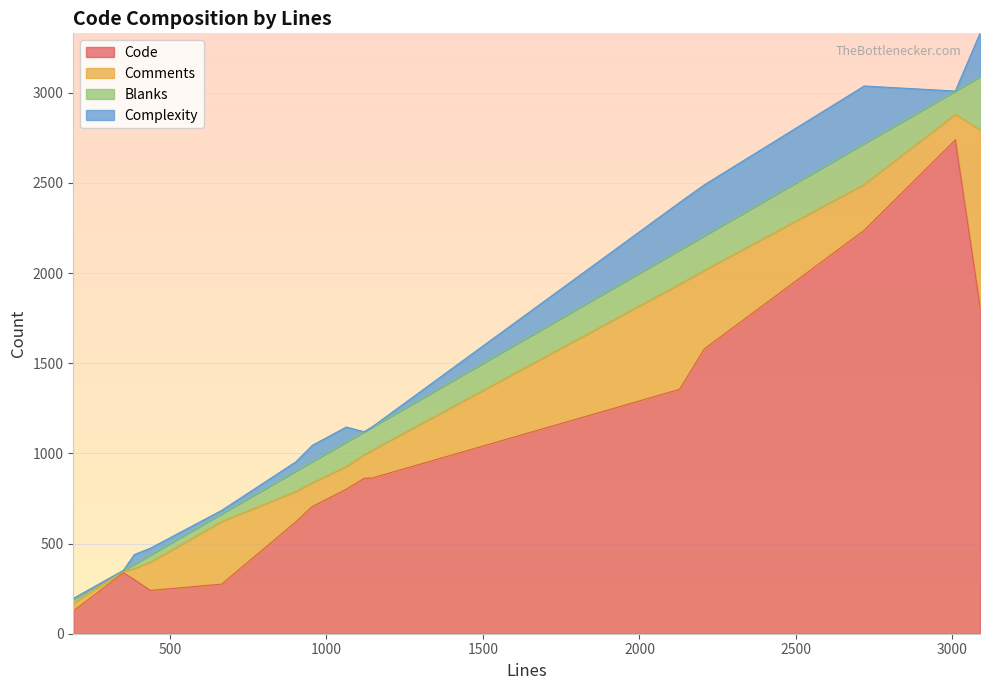

What is the minimum value for Code?

126